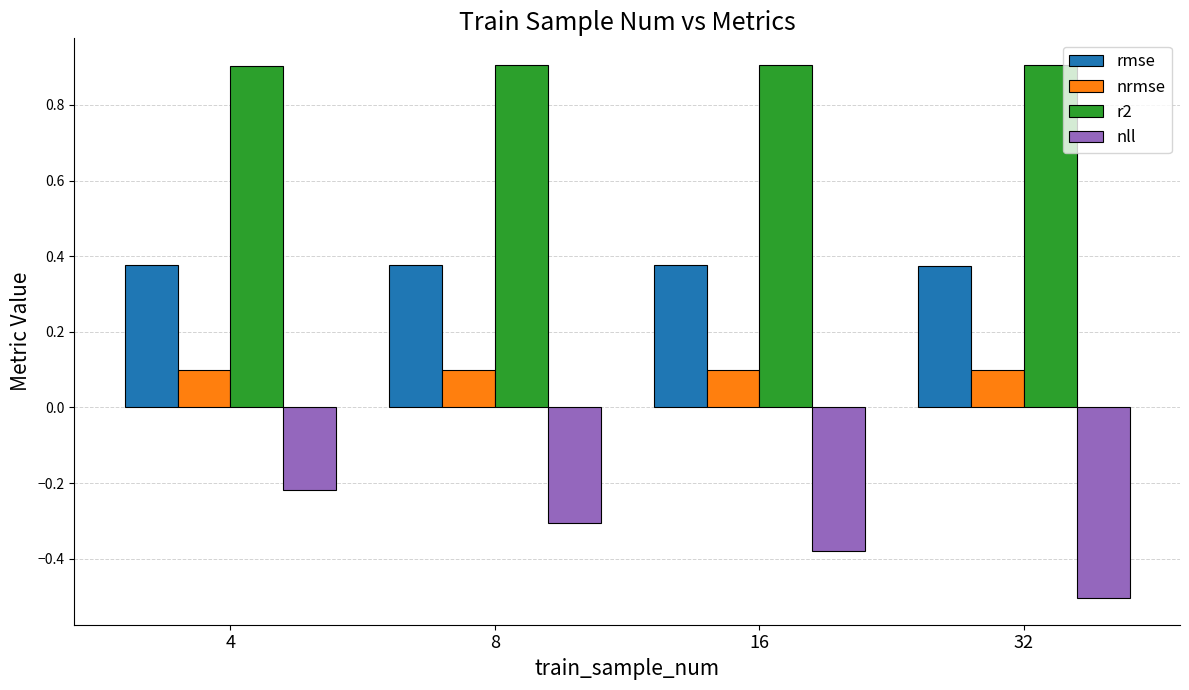

What is the difference between the highest and lowest values at 32?

1.4